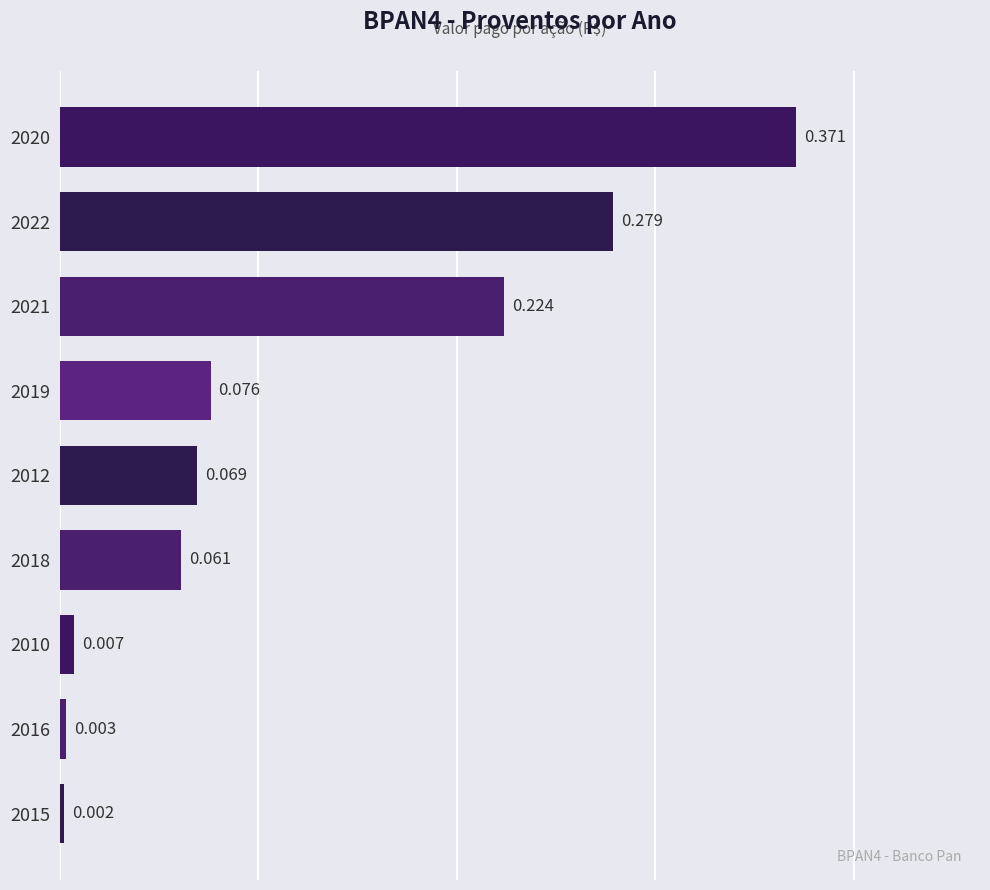

What is the average value?

0.1